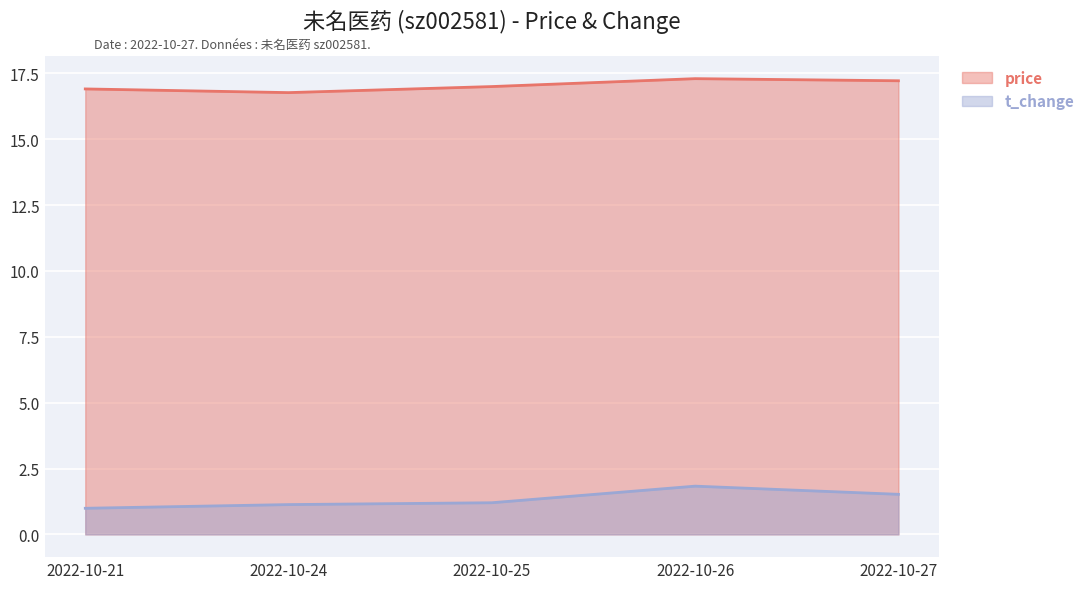

What is the minimum value shown in the chart?

1.0